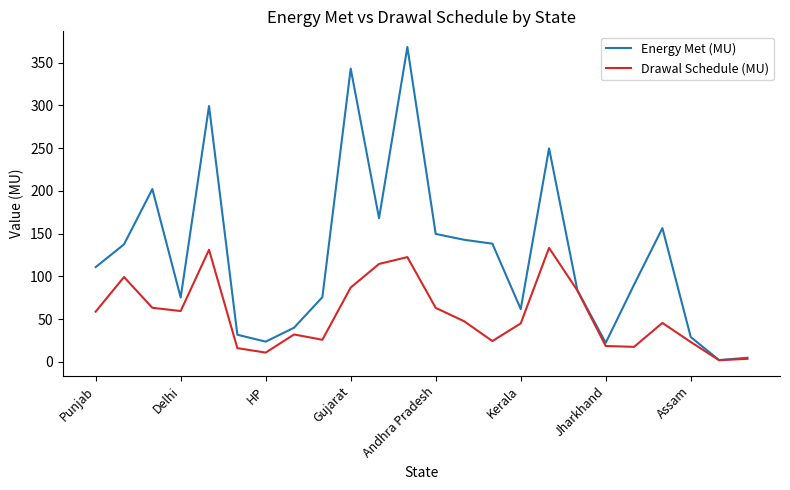

Which series has the widest spread of values?

Energy Met (MU)